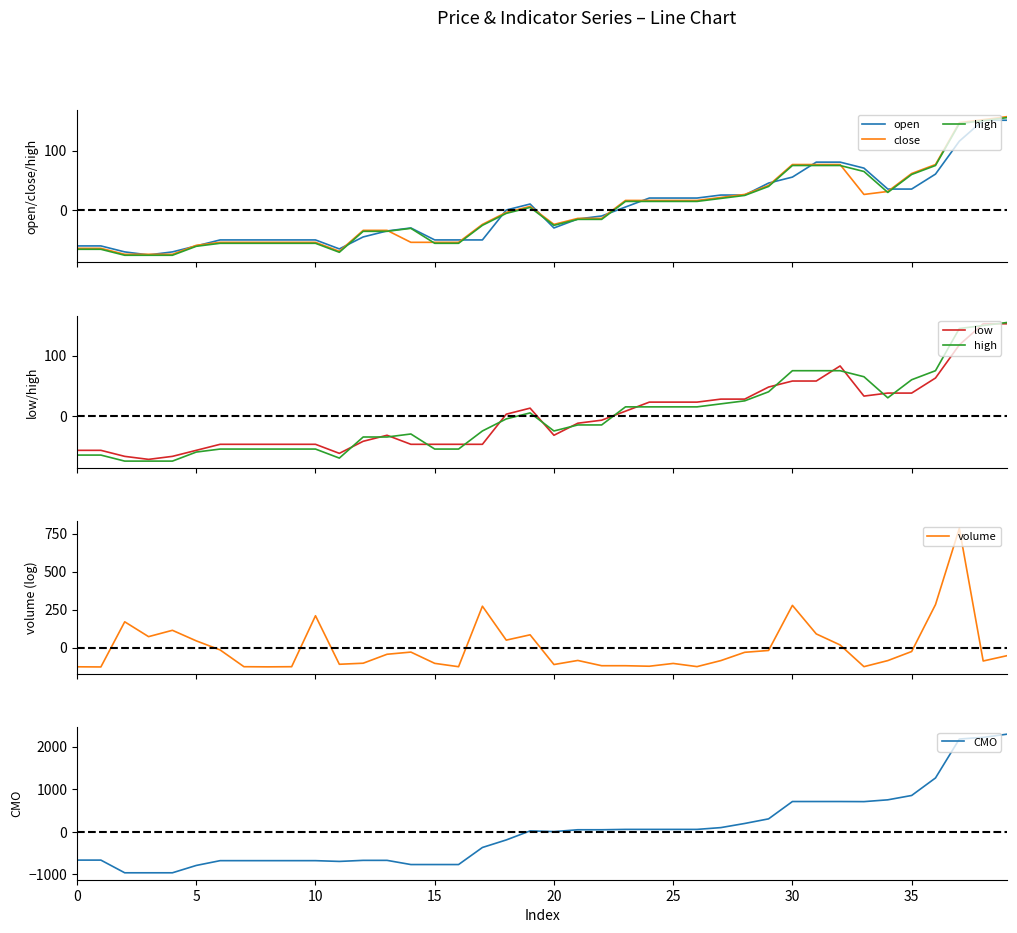

The low series shows 22.9 at 24. True or false?

True